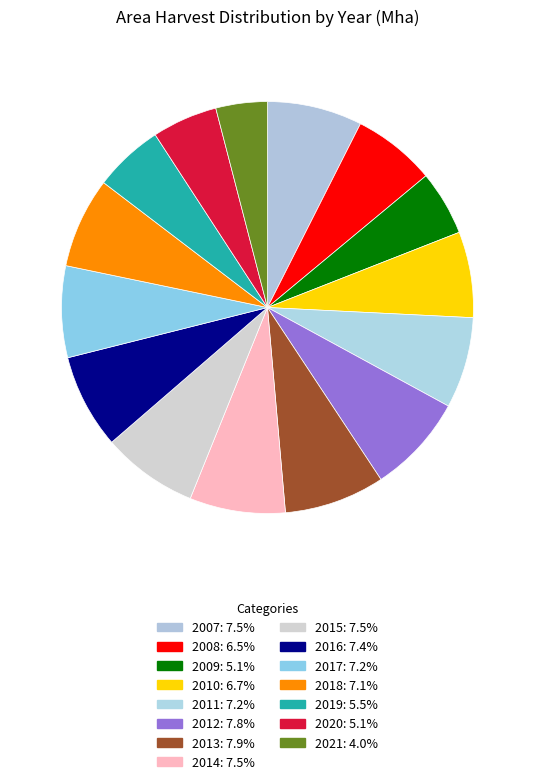

How many segments does this pie chart have?

15